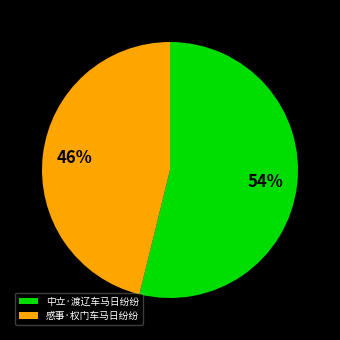

To the nearest percent, what is the average slice percentage?

50%